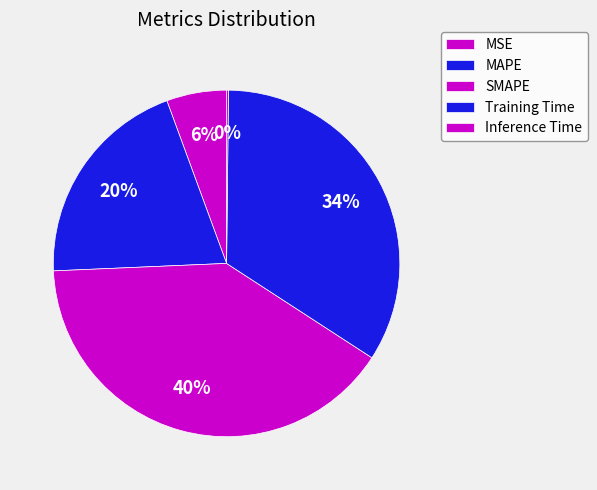

How many slices are in this pie chart?

5